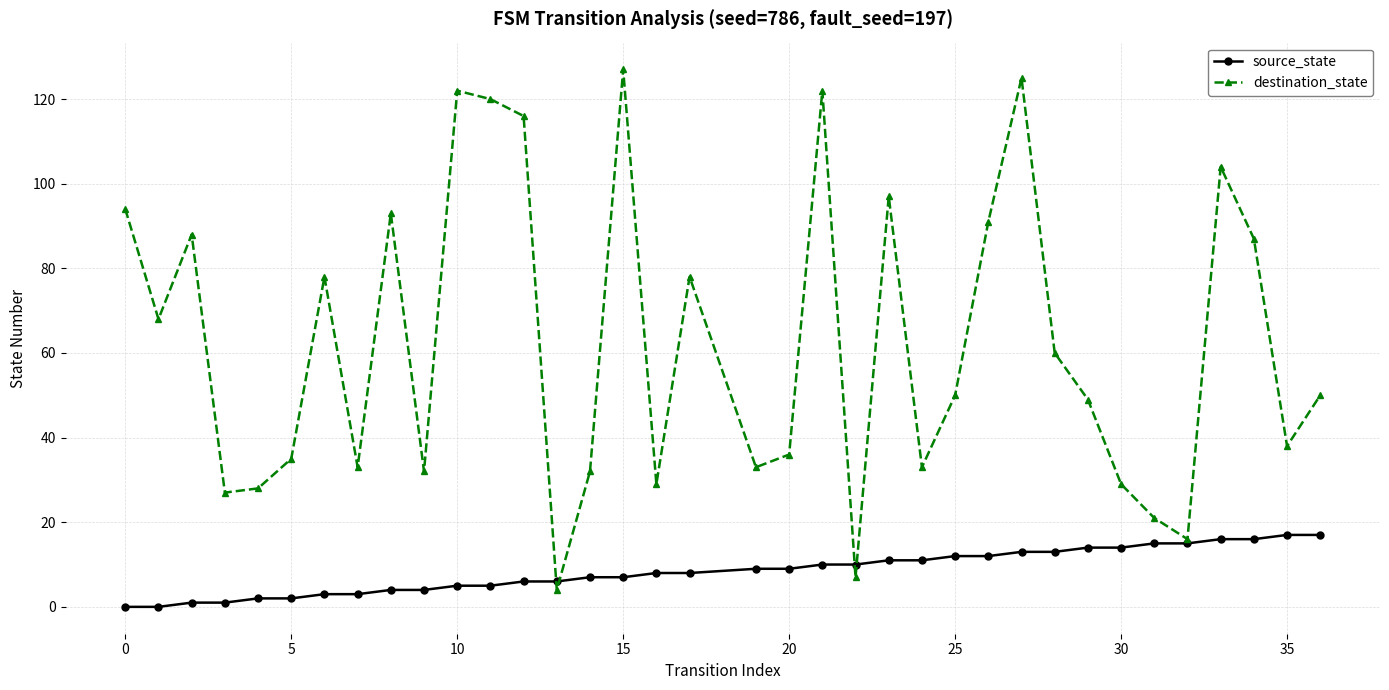

True or false: destination_state has more than 1 interior local peaks.

True